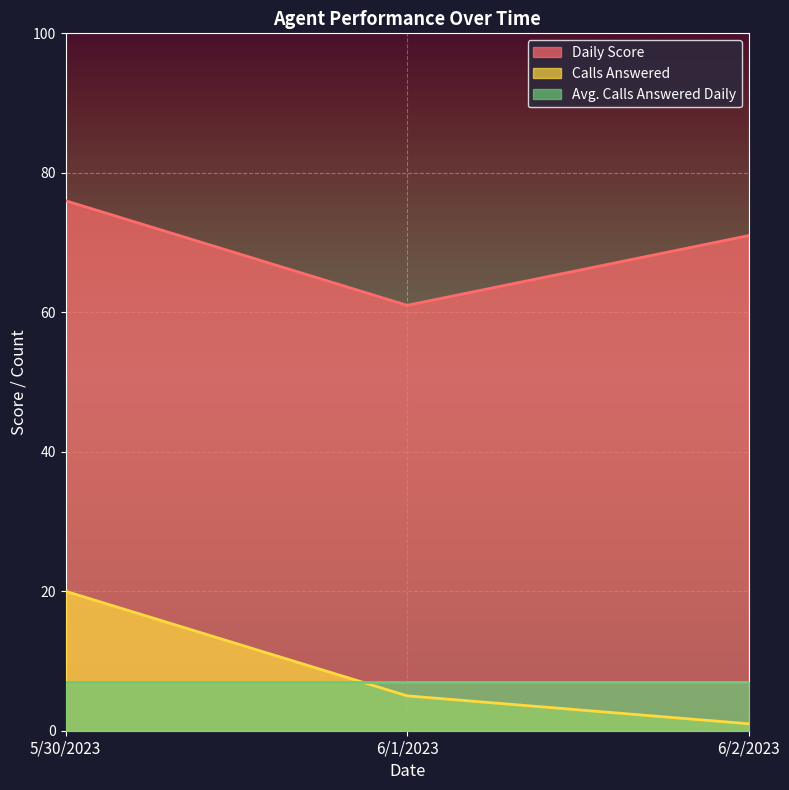

List the labels in order of Calls Answered value, smallest first.

6/2/2023, 6/1/2023, 5/30/2023